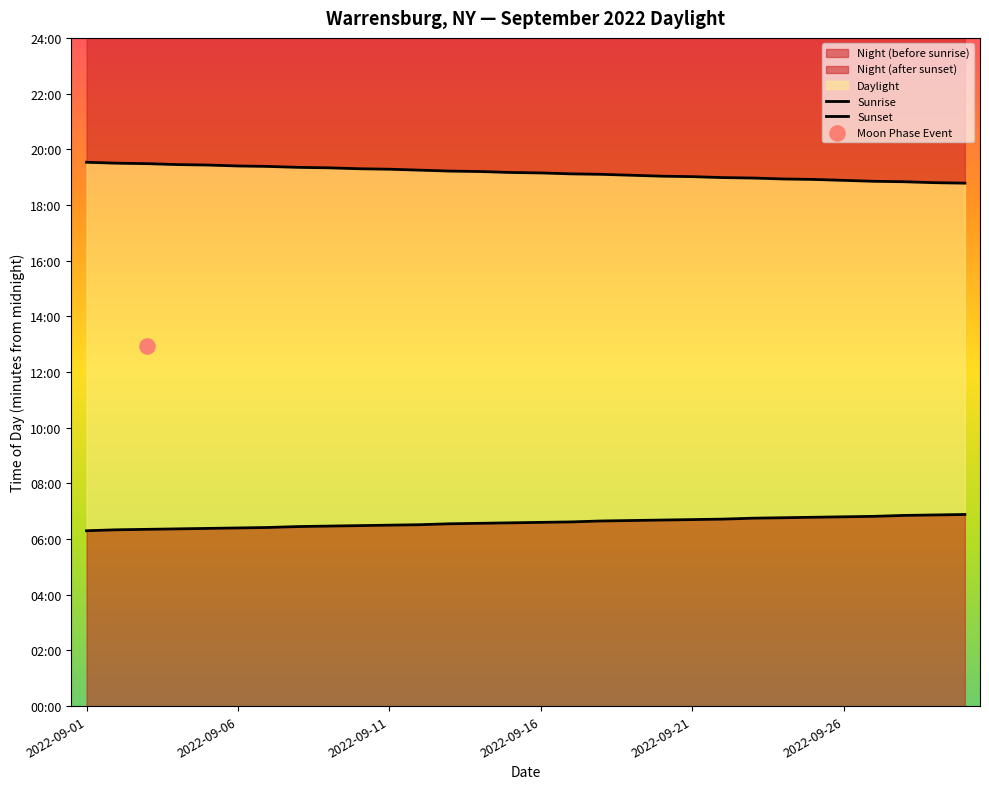

Is the value of Sunrise at 2022-09-26 greater than the value of Sunset at 2022-09-21?

No